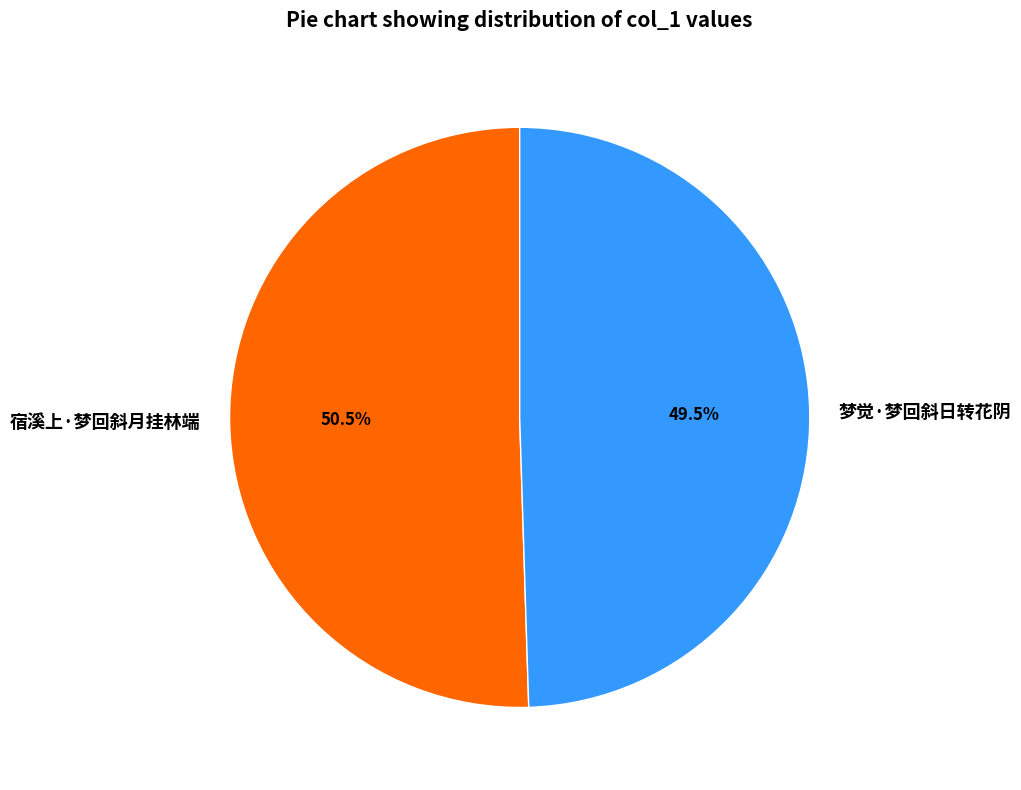

Which category accounts for the majority?

宿溪上·梦回斜月挂林端